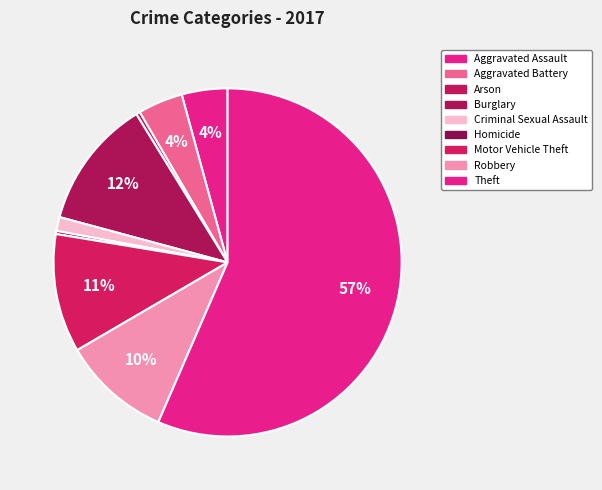

What is the change in value from Aggravated Assault to Arson?

-54